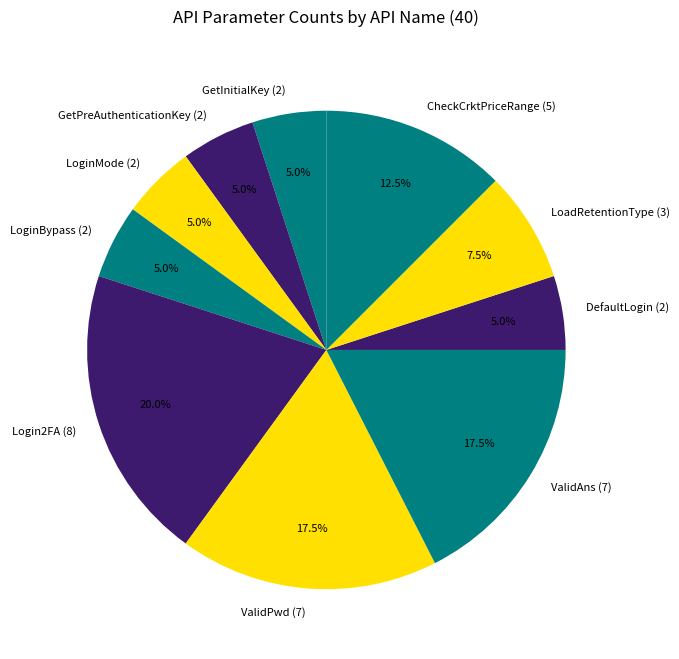

Do ValidPwd (7) and LoginBypass (2) together represent more than half of the pie?

No